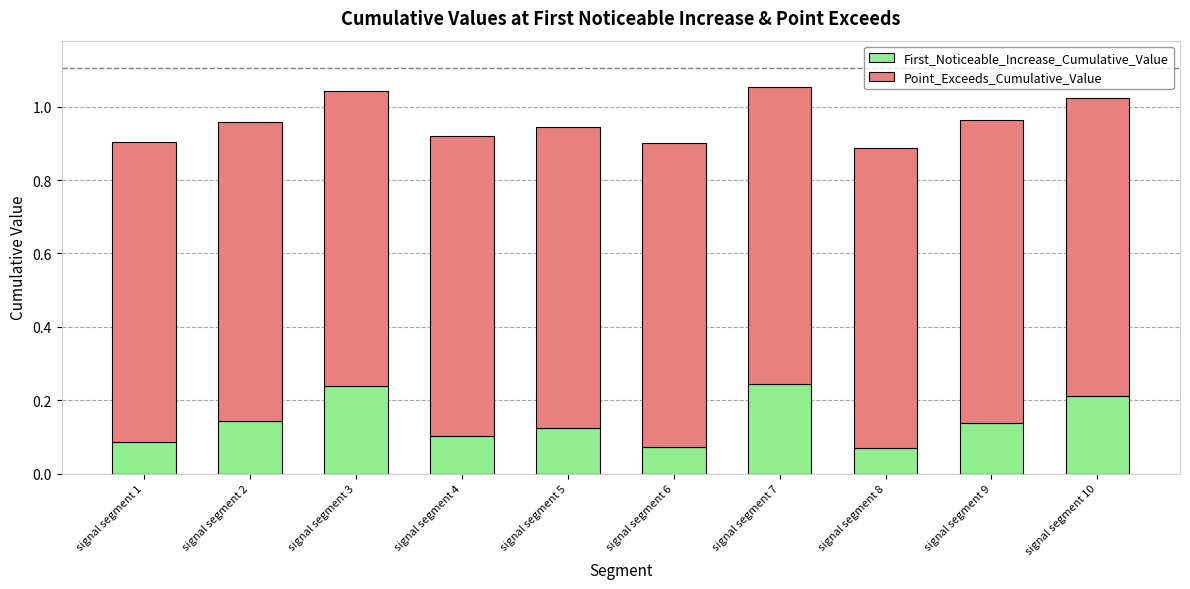

True or false: First_Noticeable_Increase_Cumulative_Value has a value of 0.0 at signal segment 1.

False